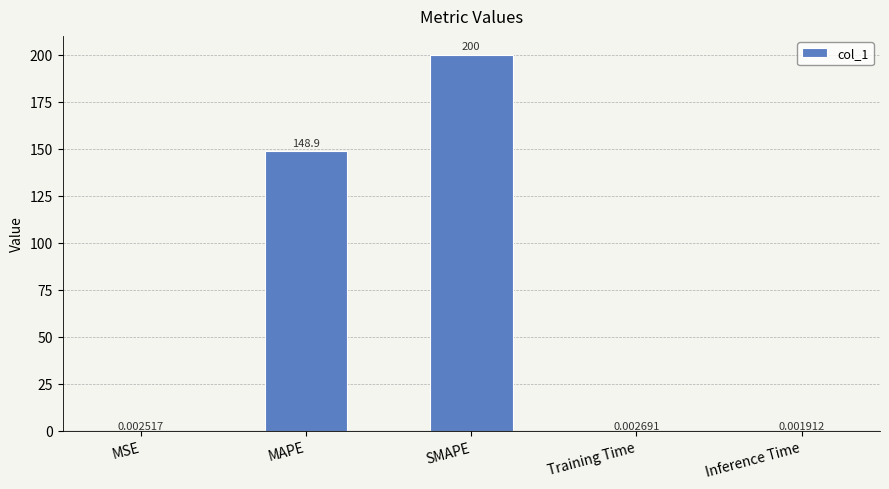

Between MSE and SMAPE, which is larger?

SMAPE